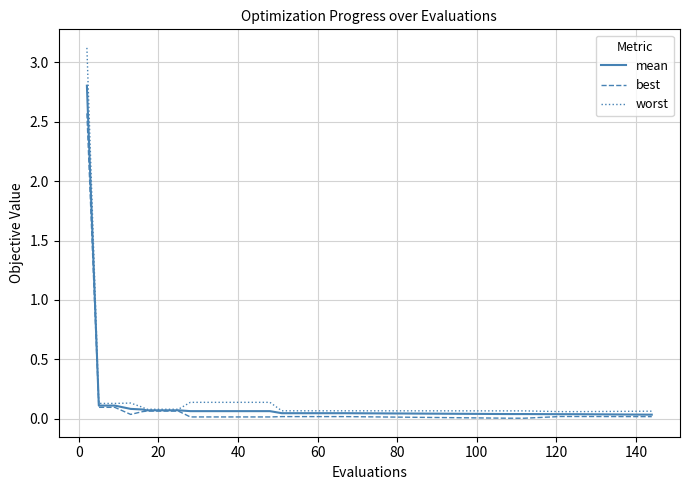

How many lines are shown in the chart?

3